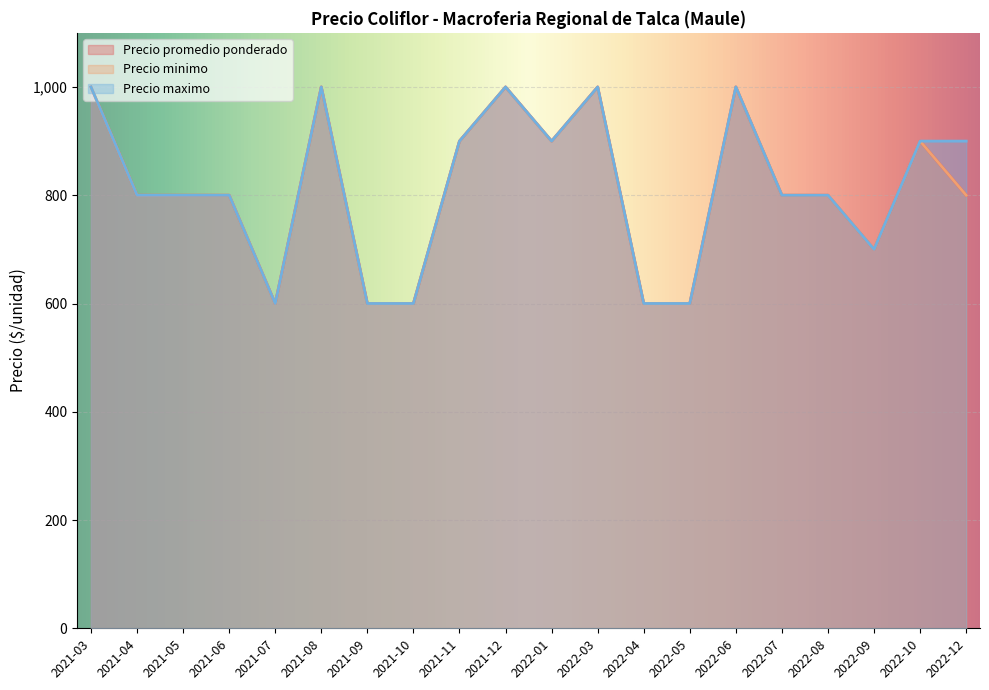

Is the value of Precio maximo at 2022-05 greater than the value of Precio minimo at 2022-08?

No